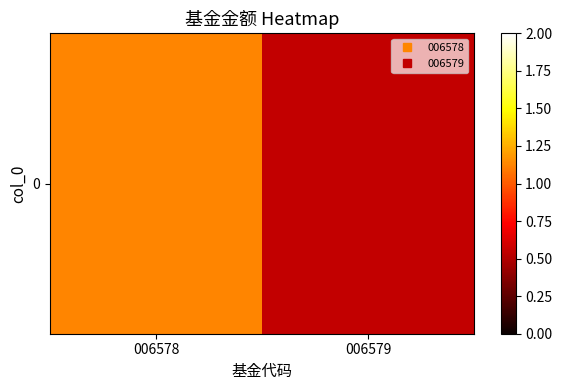

Rank the categories by value from highest to lowest.

006578, 006579